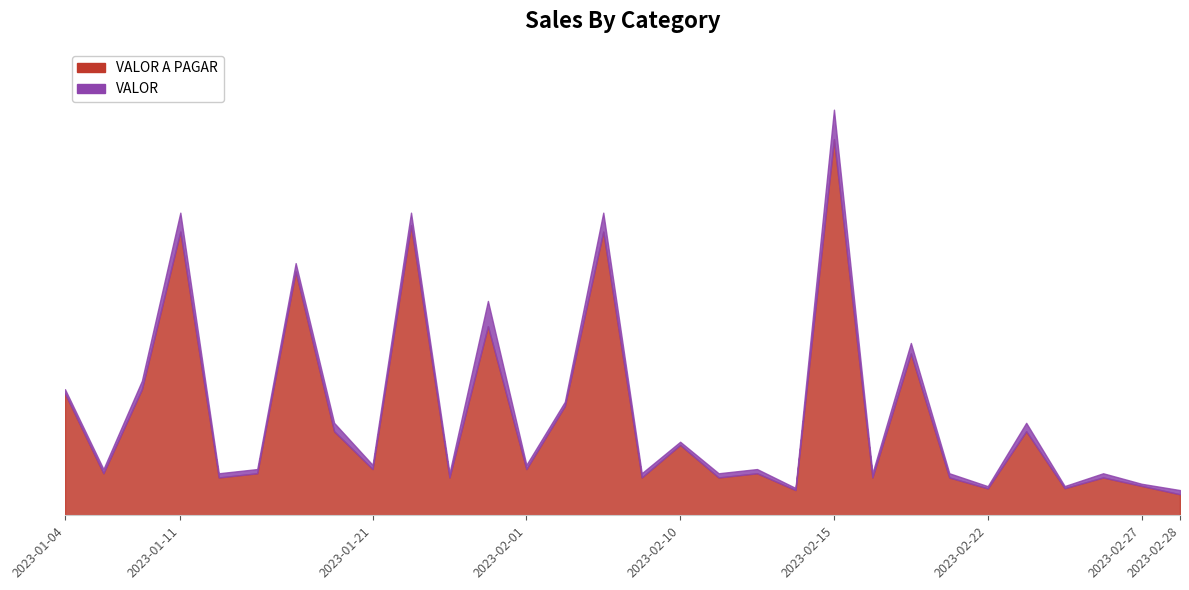

What is the average value of the VALOR A PAGAR series?

481.7